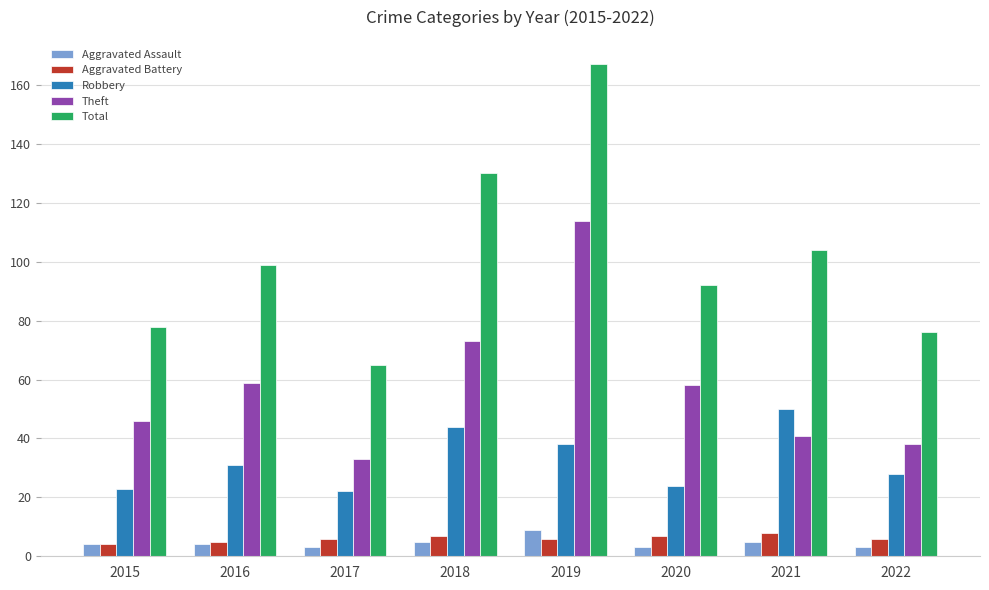

What is the difference between the maximum and minimum values in the Total series?

102